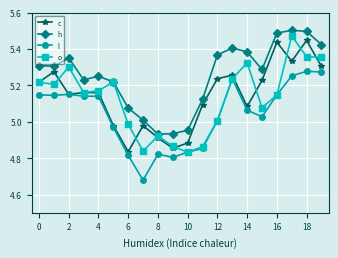

True or false: h and l cross at least once.

False